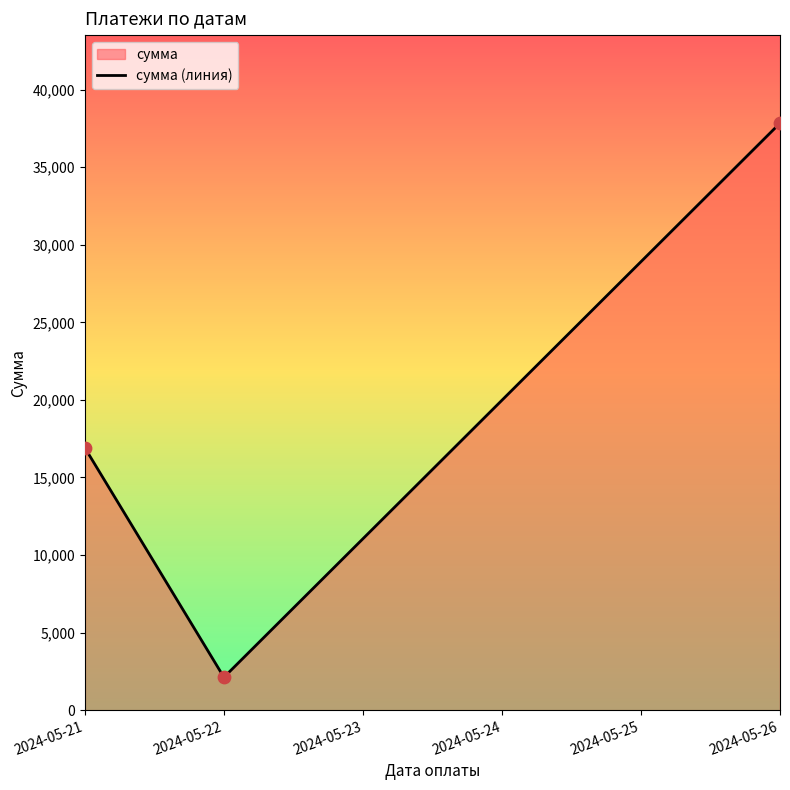

Which has a higher value, 2024-05-26 or 2024-05-21?

2024-05-26